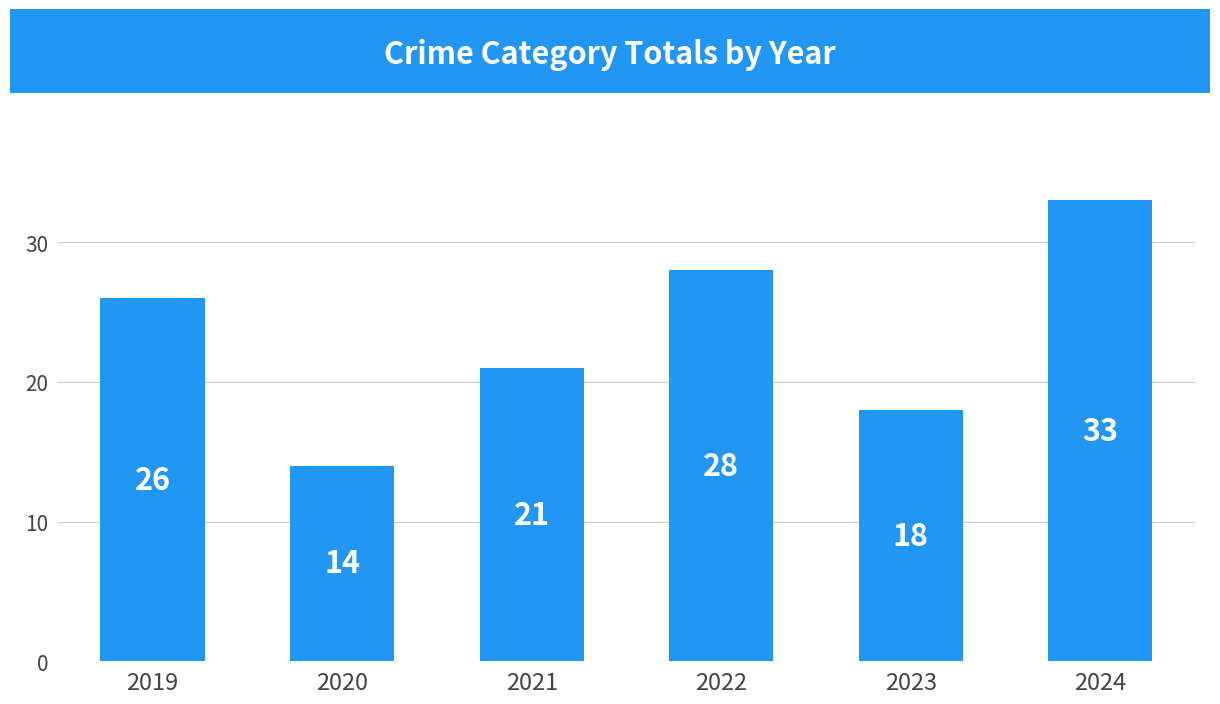

What is the greatest value displayed?

33